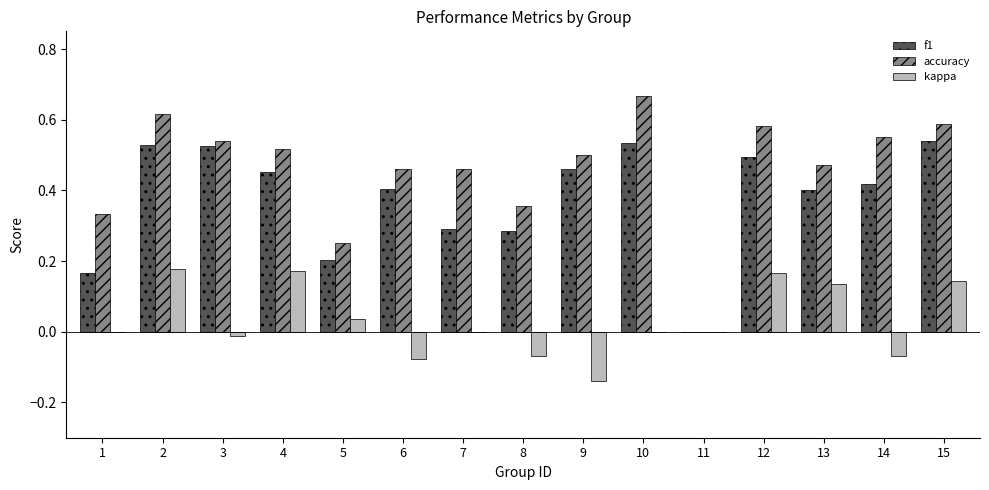

Which series has the largest total across all categories?

accuracy